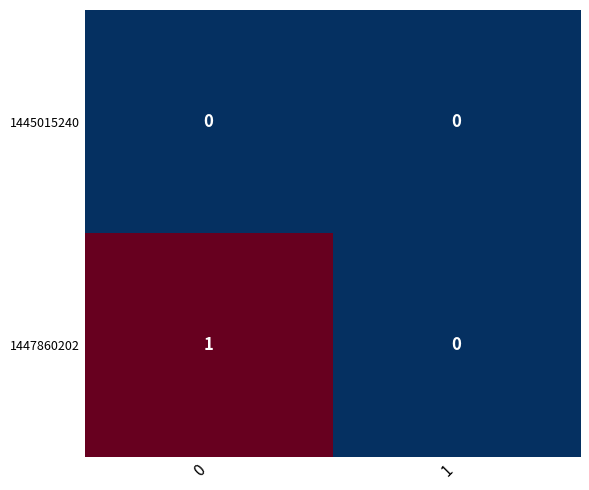

Between 0 and 1, which series saw the biggest shift?

1447860202